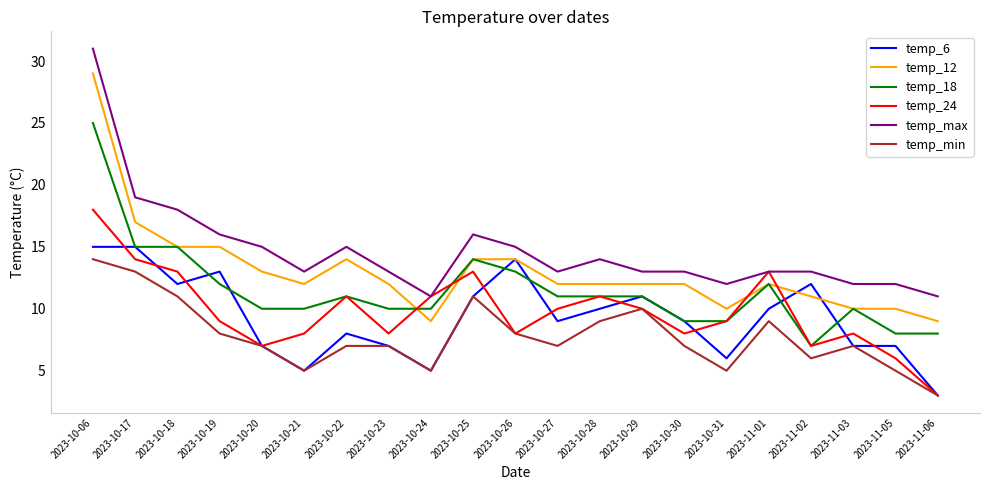

After their last crossing, which series has the higher values: temp_18 or temp_6?

temp_18